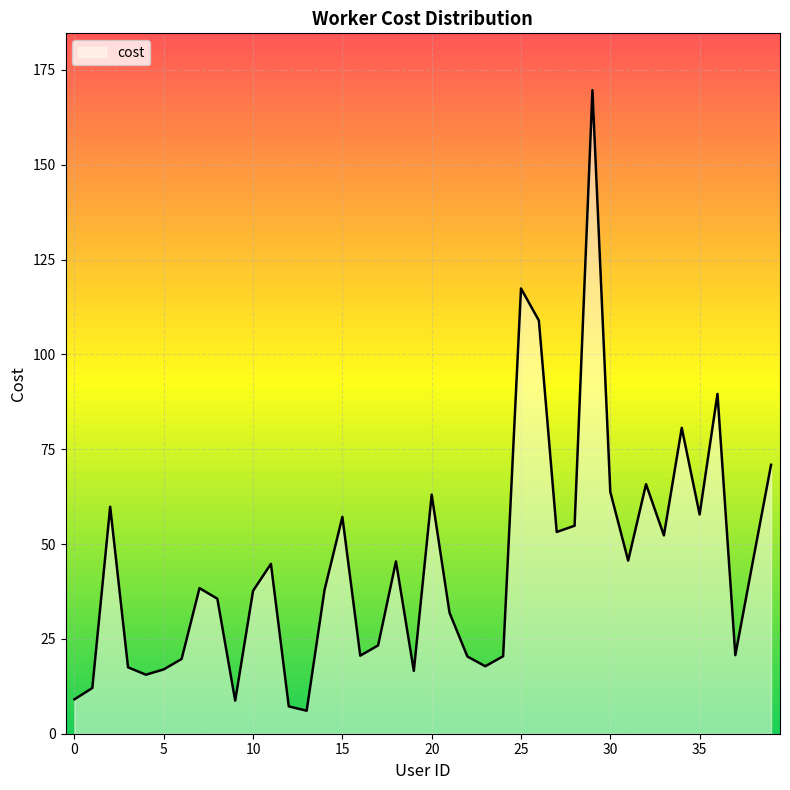

True or false: there are more than 1 points higher than both neighbors.

True